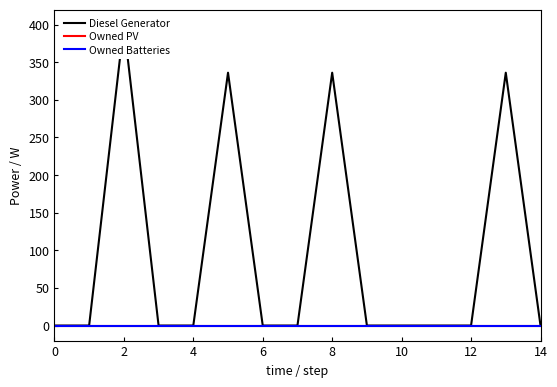

Which series has the largest total across all categories?

Diesel Generator